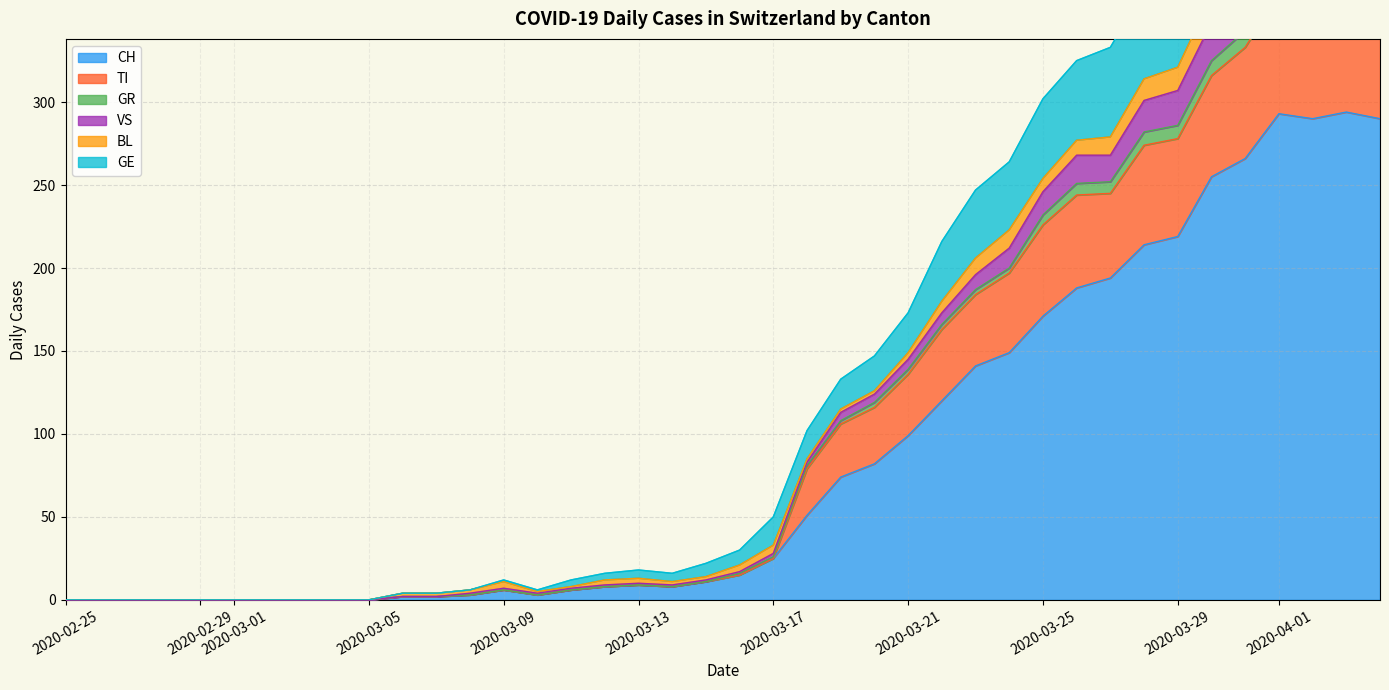

Is it true that CH equals 9 at 2020-03-13?

True